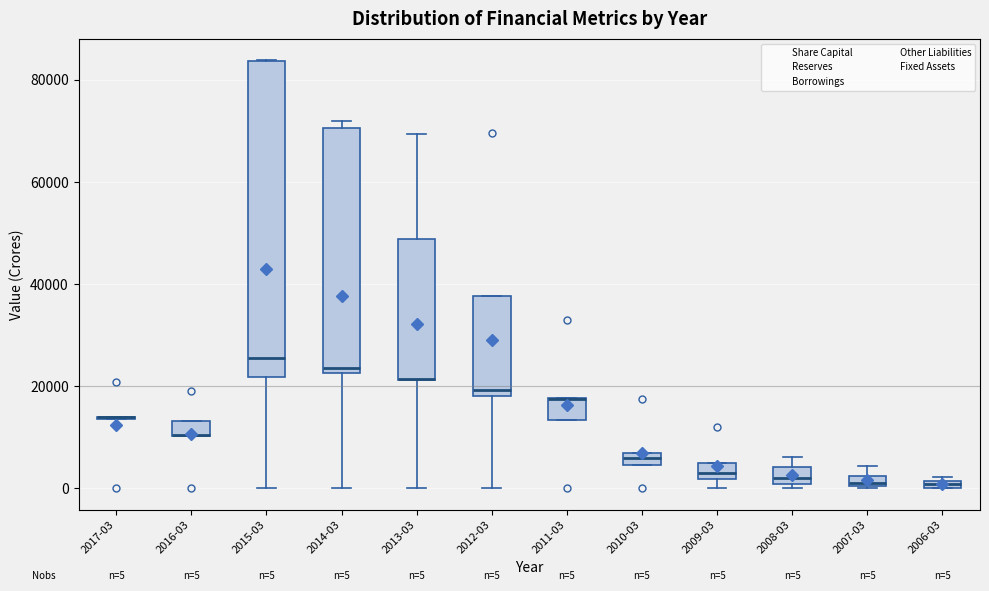

Comparing the boxes themselves (not the whiskers), which one is the tallest?

2015-03